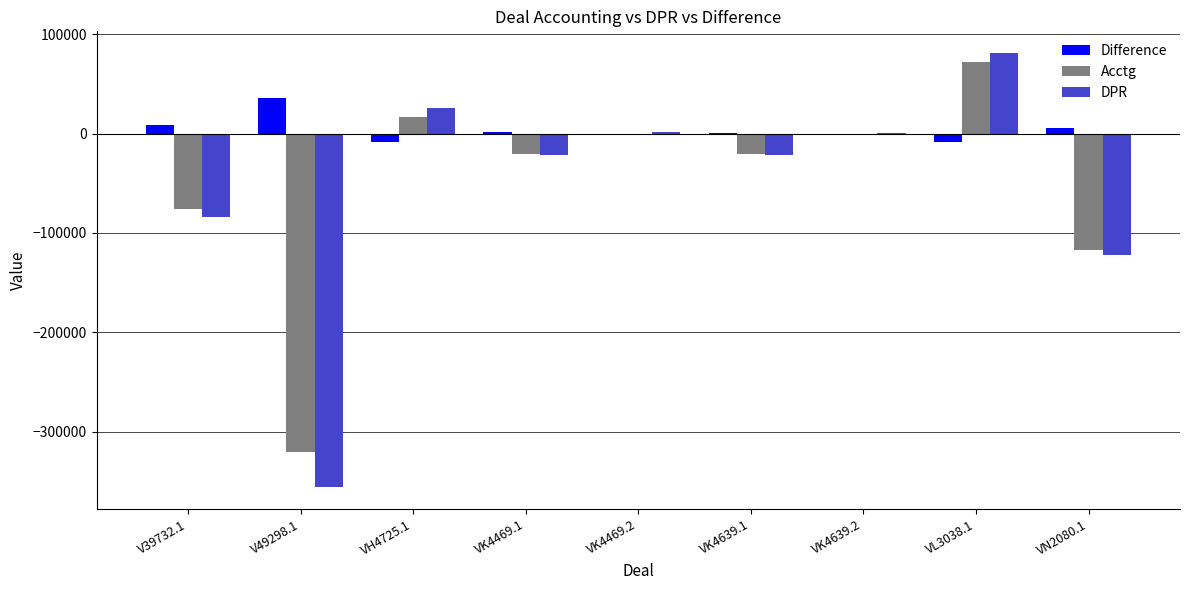

How many values in the Difference series exceed 772?

5